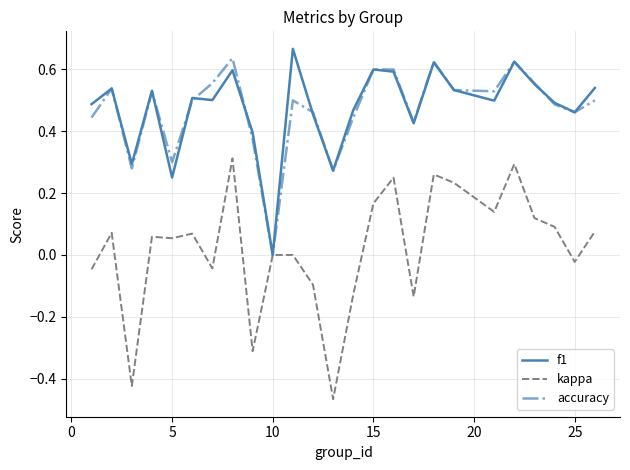

Which series has the widest spread of values?

kappa